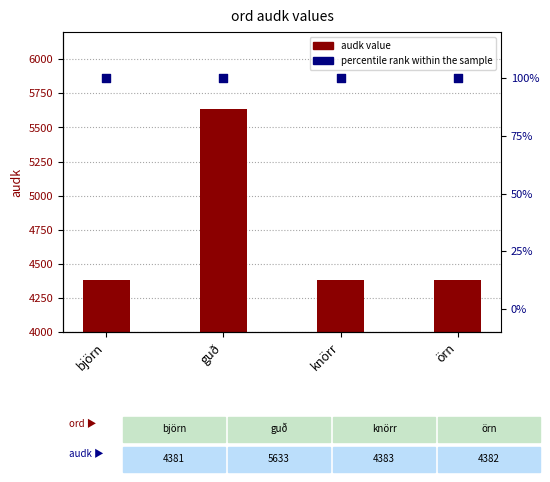

At which category is the sum across all series the highest?

guð